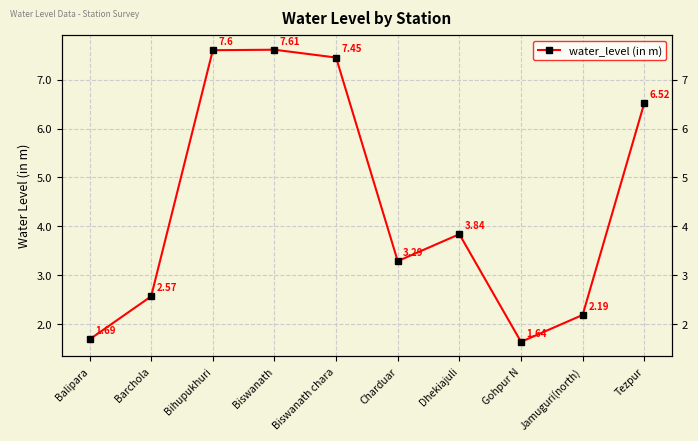

Rank the categories by value from lowest to highest.

Gohpur N, Balipara, Jamuguri(north), Barchola, Charduar, Dhekiajuli, Tezpur, Biswanath chara, Bihupukhuri, Biswanath